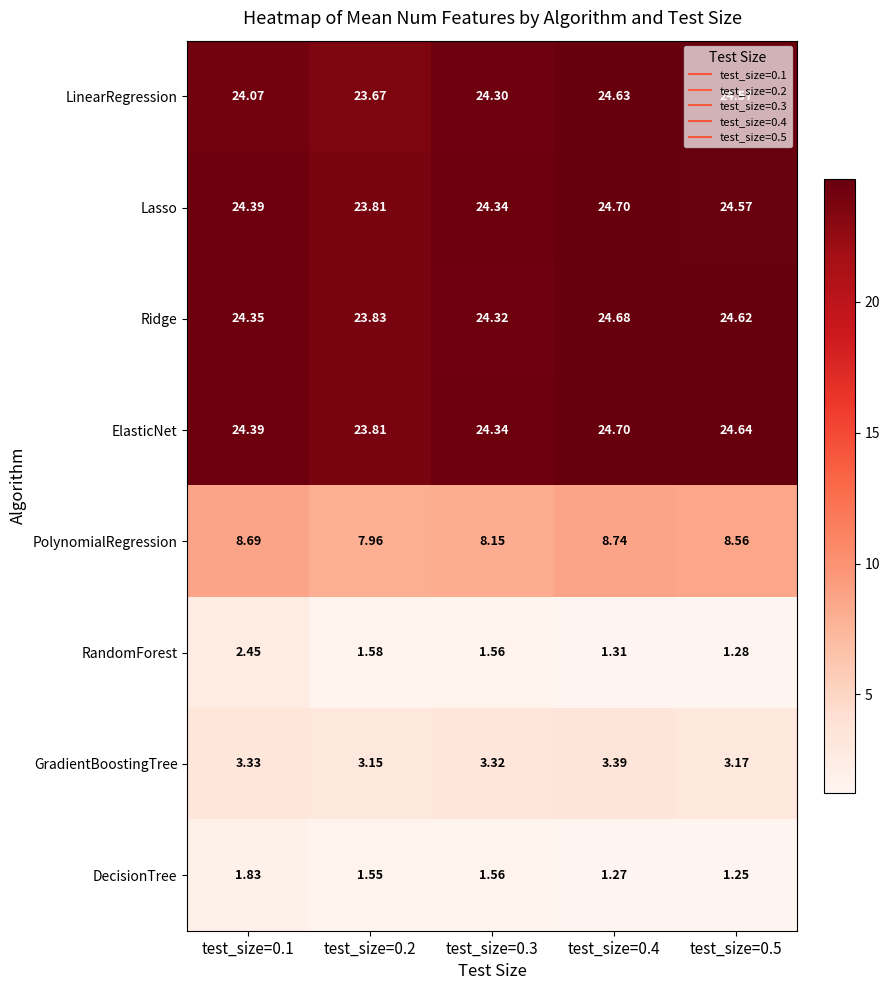

At how many categories does at least one series exceed 4?

5